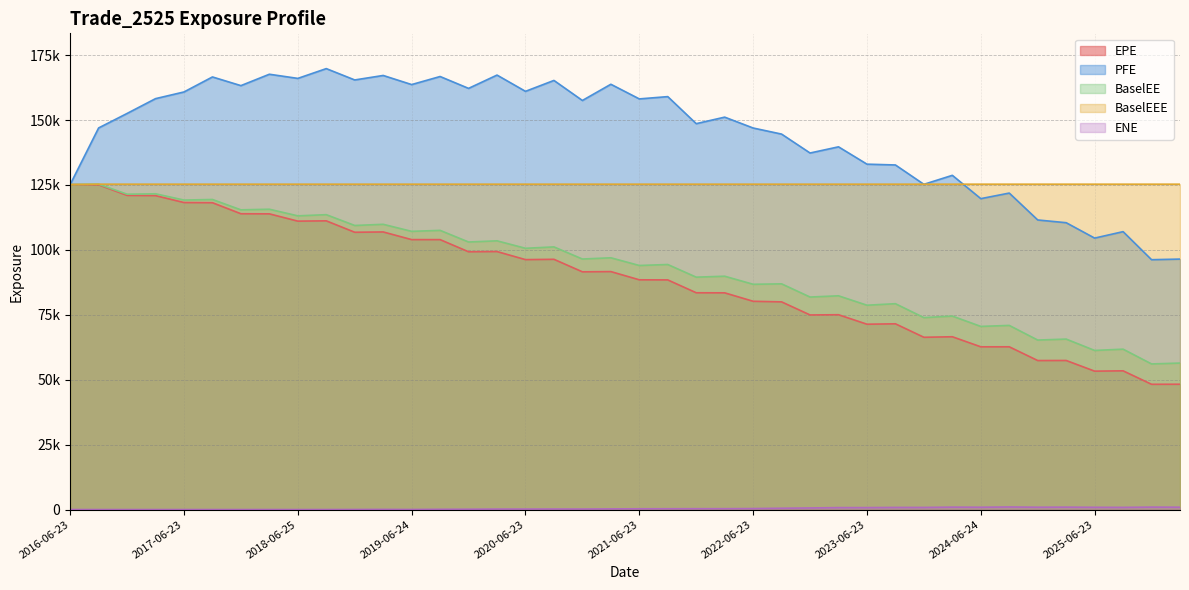

At which label is EPE closest to 86705?

2021-09-23